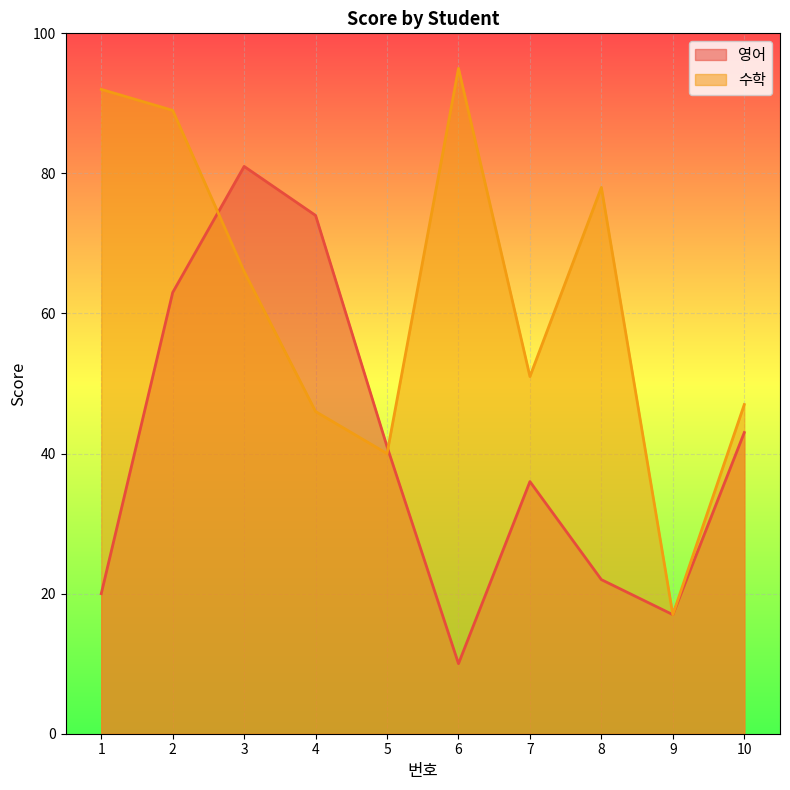

Which series ends up on top after the final intersection of 영어 and 수학?

수학